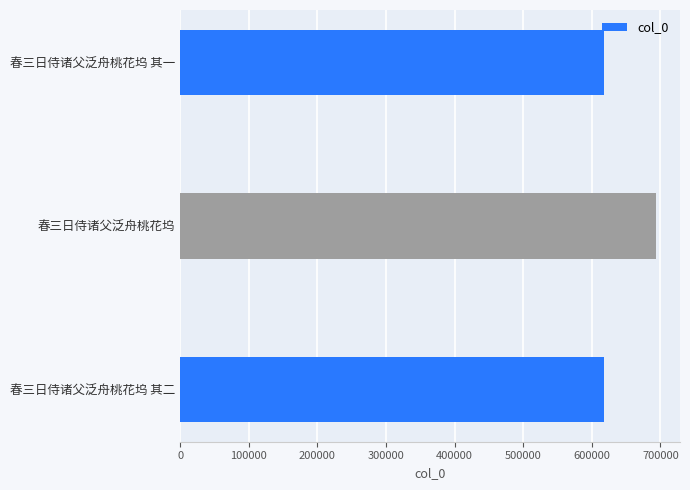

At which label is the value closest to 655725?

春三日侍诸父泛舟桃花坞 其二